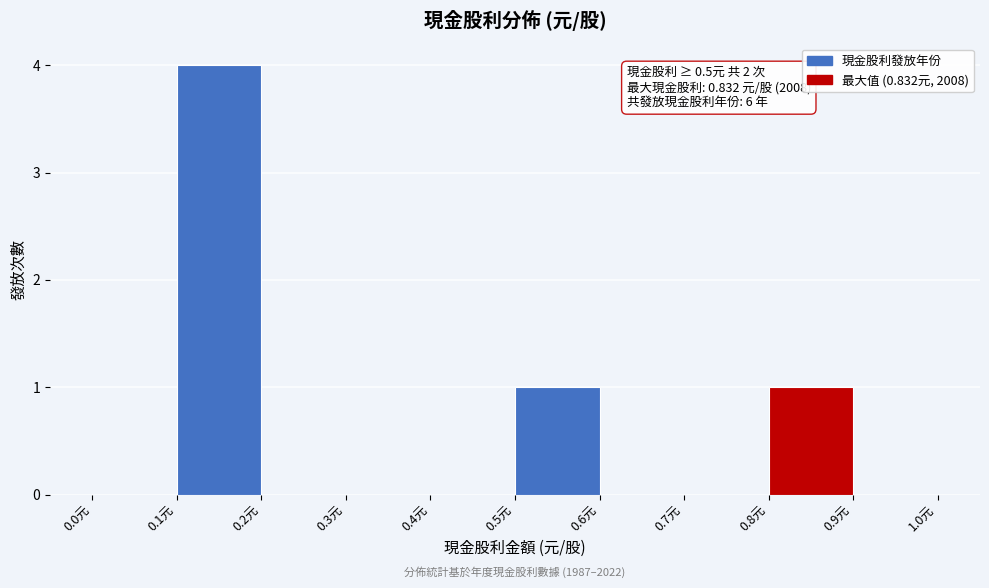

Which range on the x-axis has the tallest bar?

0.1 to 0.2